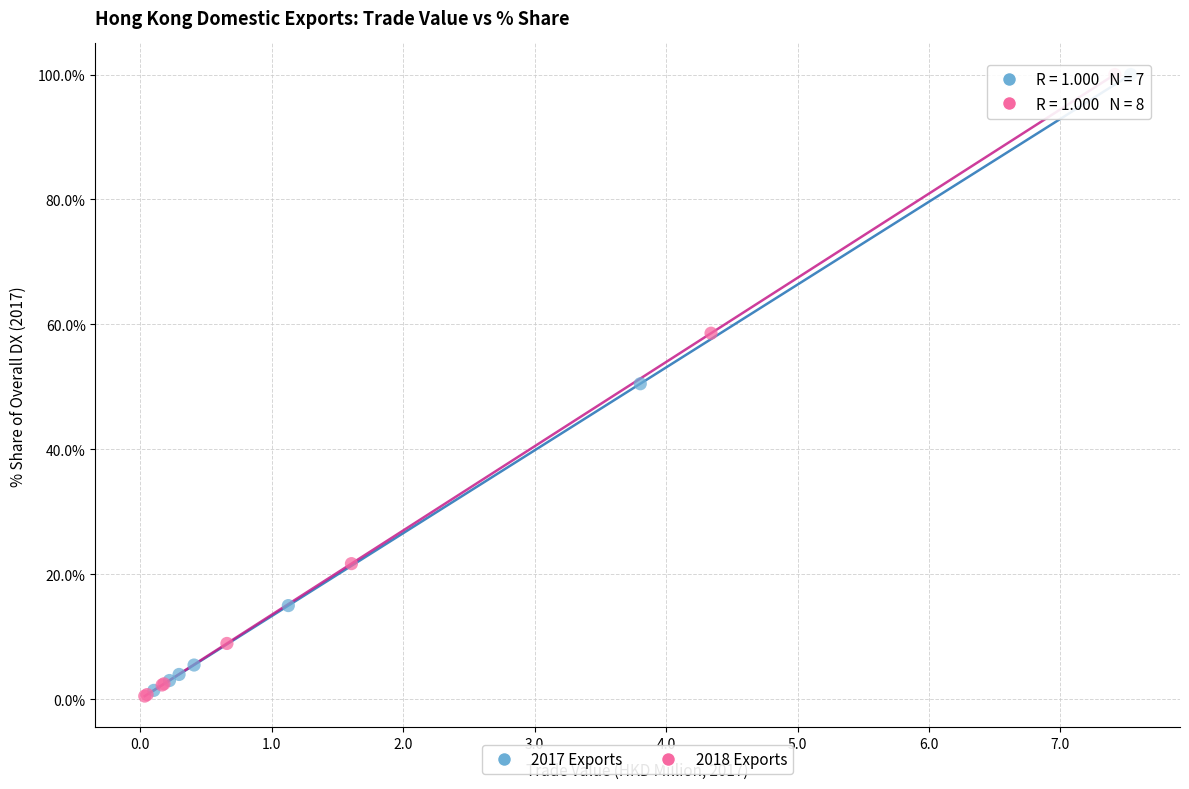

What are all the series names shown in the legend?

2017 Exports, 2018 Exports